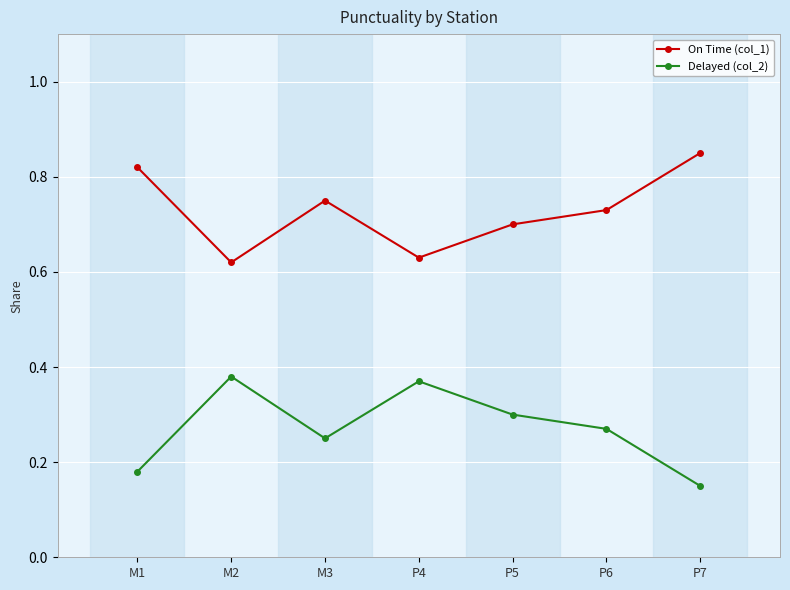

At which category does the chart reach its peak across all series?

P7